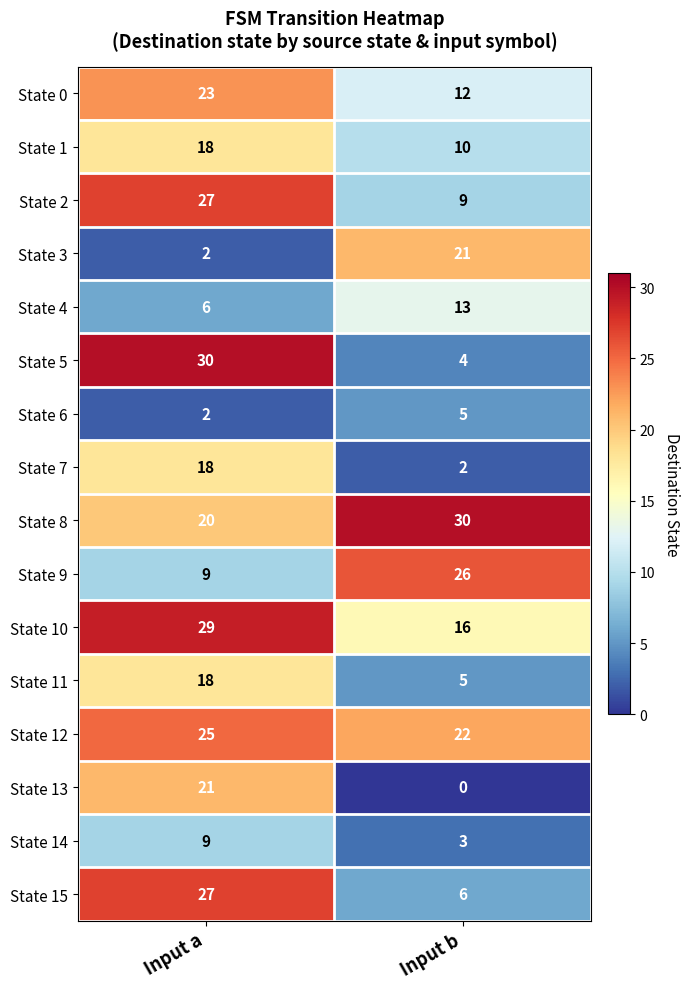

What value does the State 9 series have at Input a?

9